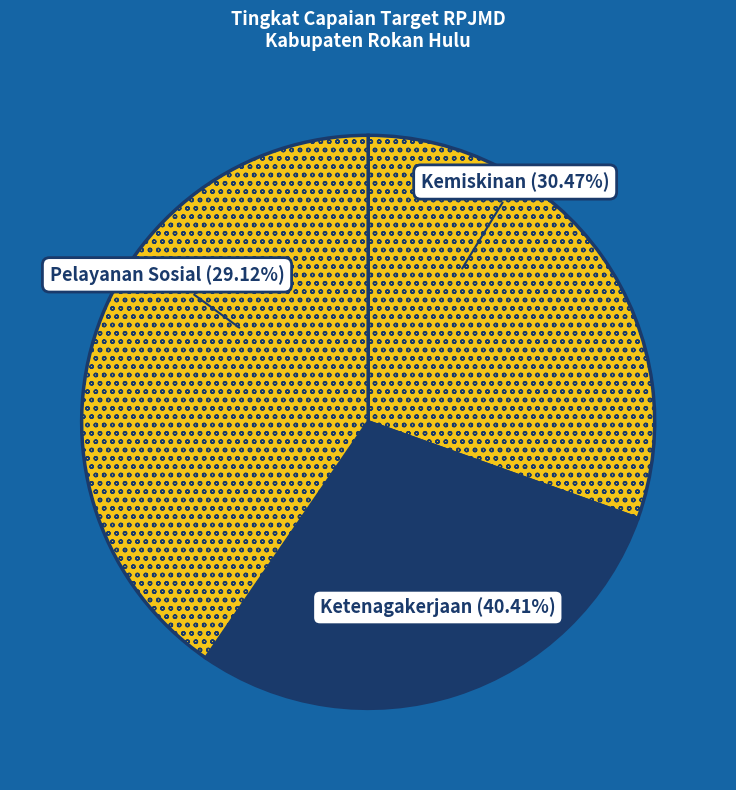

What is the largest slice in the pie chart?

Misi 1 - Ketenagakerjaan